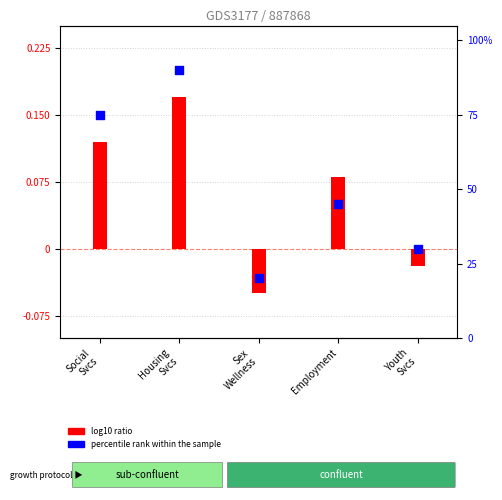

Which series contains the highest Y value?

percentile rank within the sample